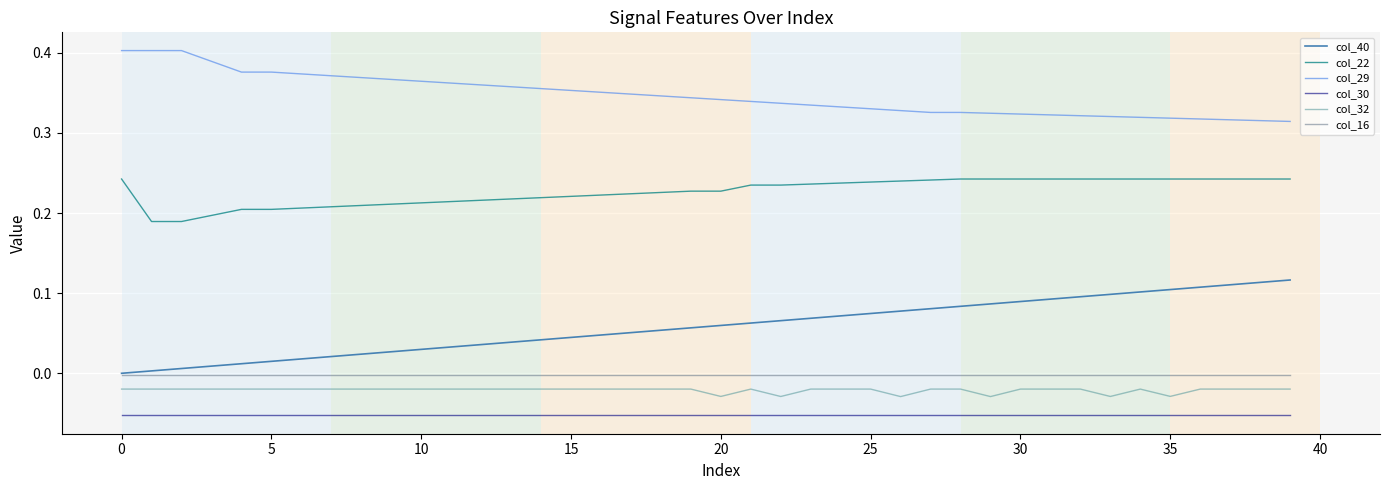

Does the chart display data point markers on the line(s)?

No